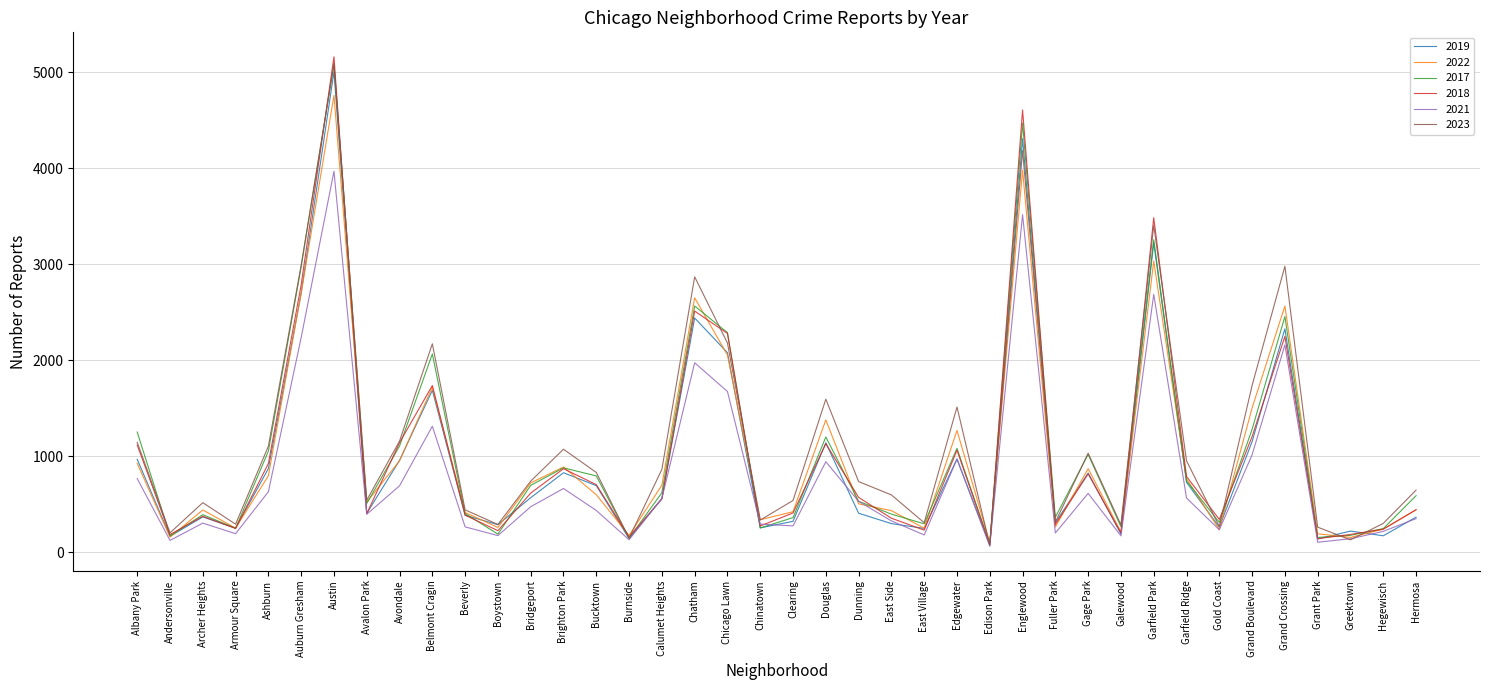

Which series has the largest range (max minus min)?

2018